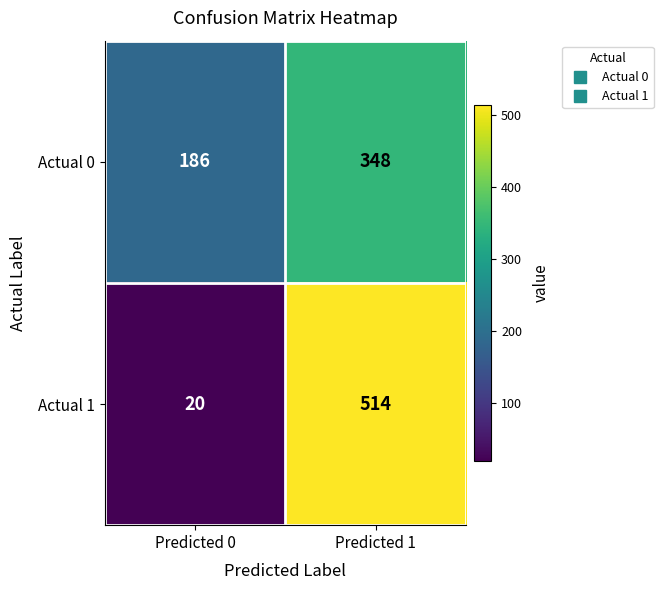

Reading left to right, extract all data points from this chart.

Actual 0: 186	348
Actual 1: 20	514